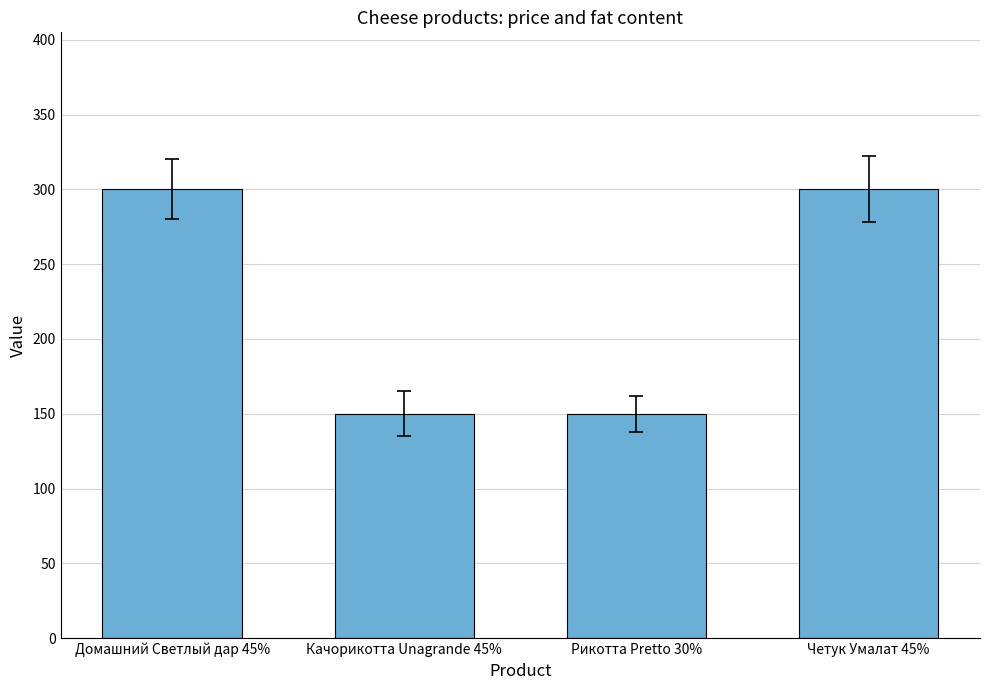

The value at Четук Умалат 45% is 538. True or false?

False